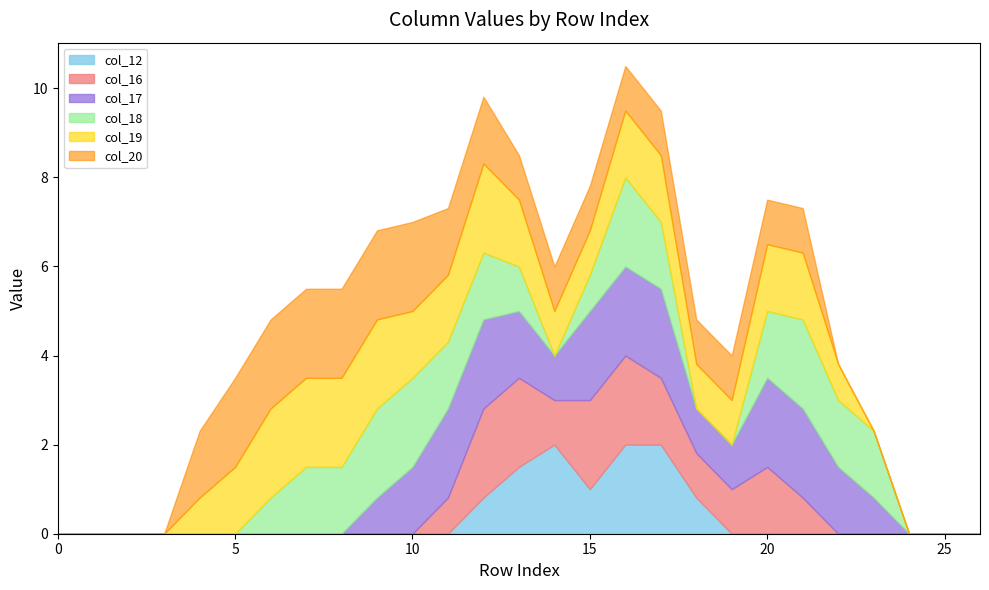

After their last crossing, which series has the higher values: col_12 or col_16?

col_16